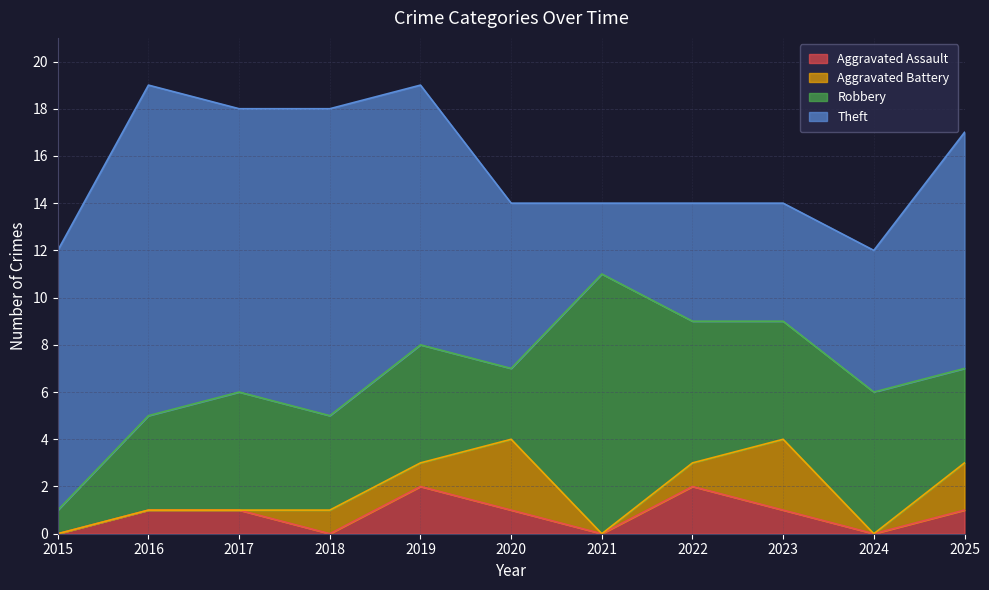

True or false: Aggravated Battery and Robbery cross at least once.

False